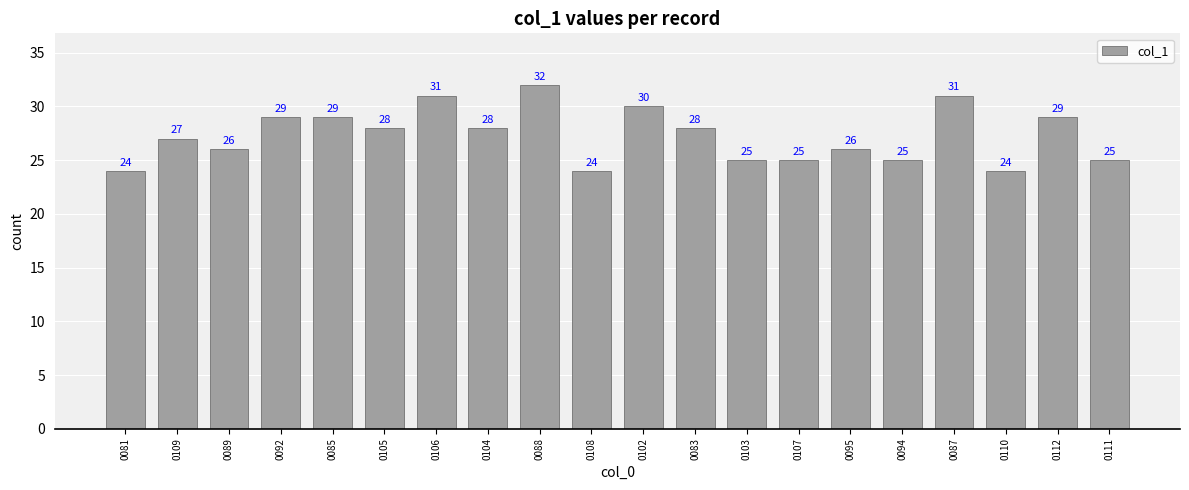

At which label does the data first exceed 28?

0092